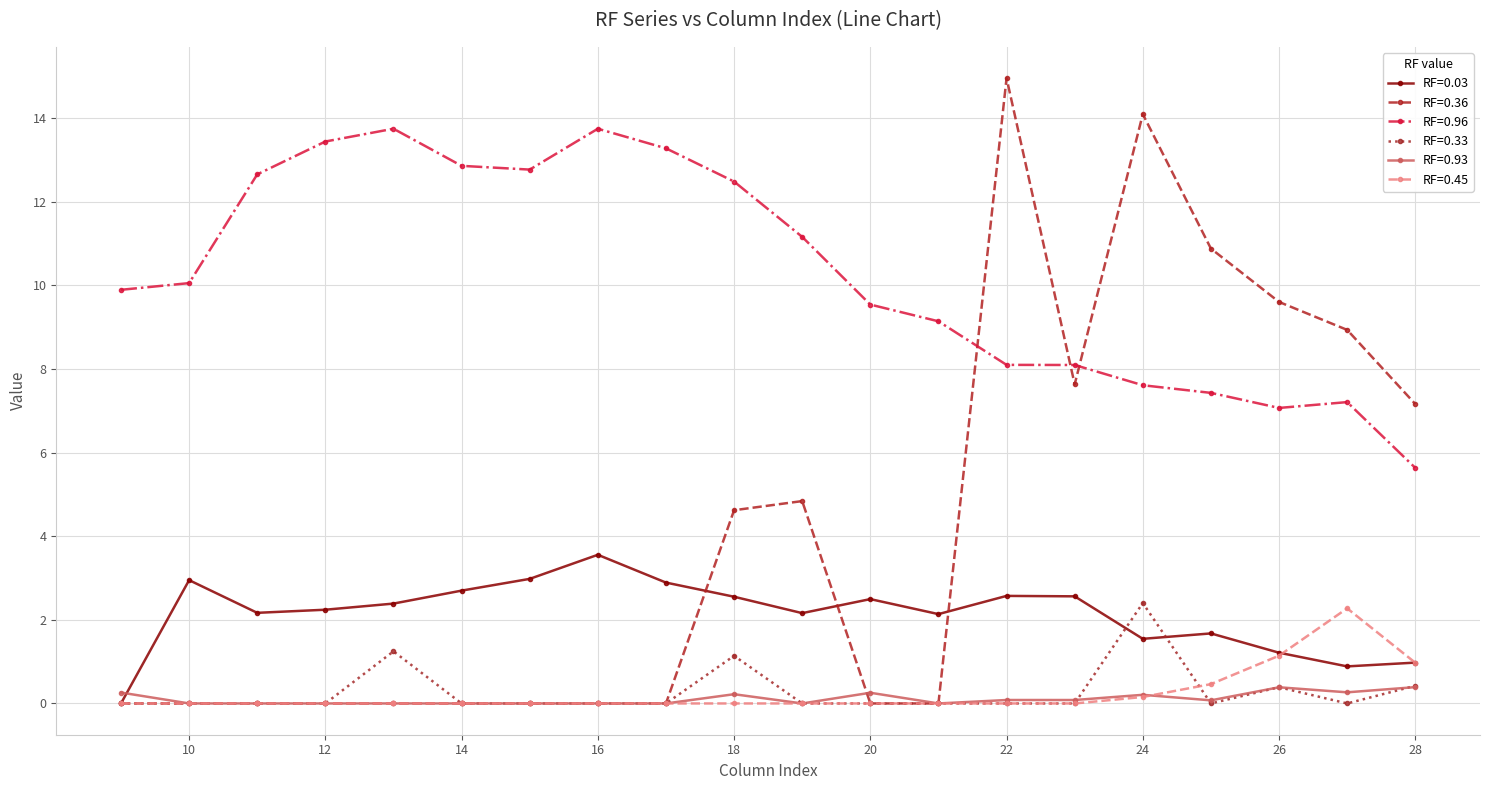

What is the value of the RF=0.03 point at the 3rd from the left?

2.2